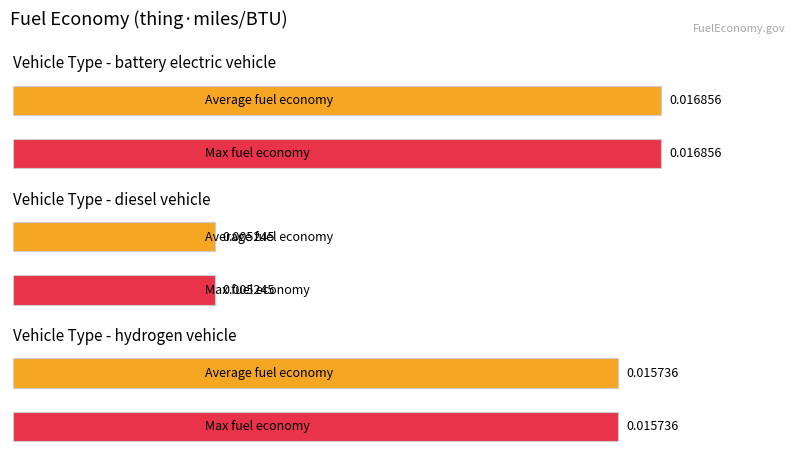

True or false: the data shows 0.0 at diesel vehicle.

True